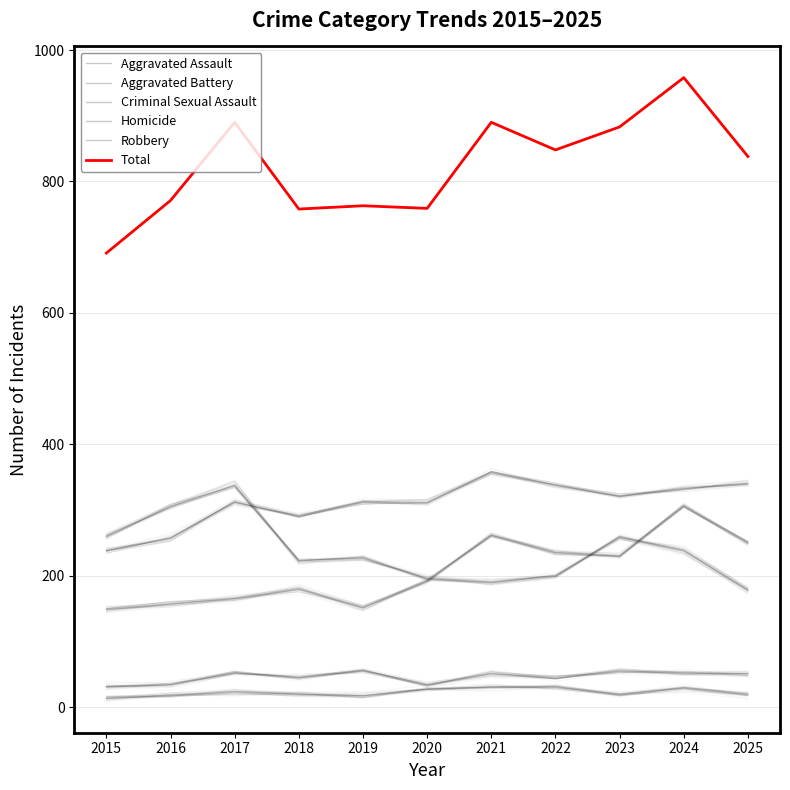

True or false: Criminal Sexual Assault and Aggravated Assault cross at least once.

False